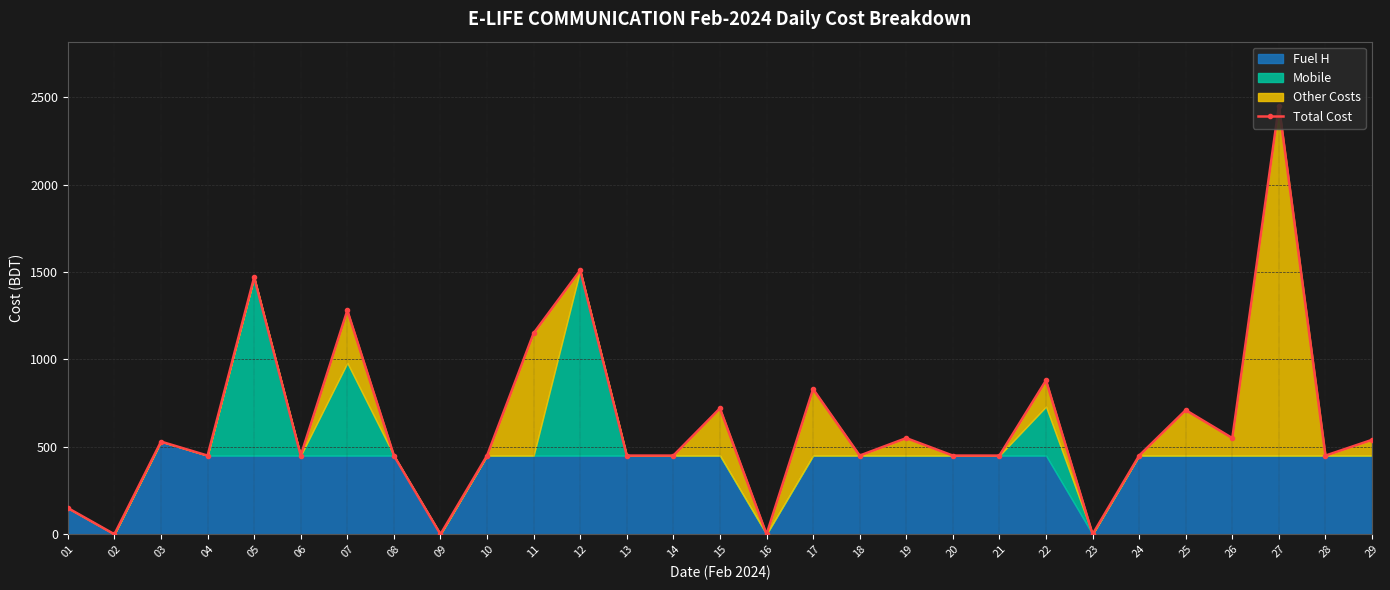

What is the sum of all values?

18270